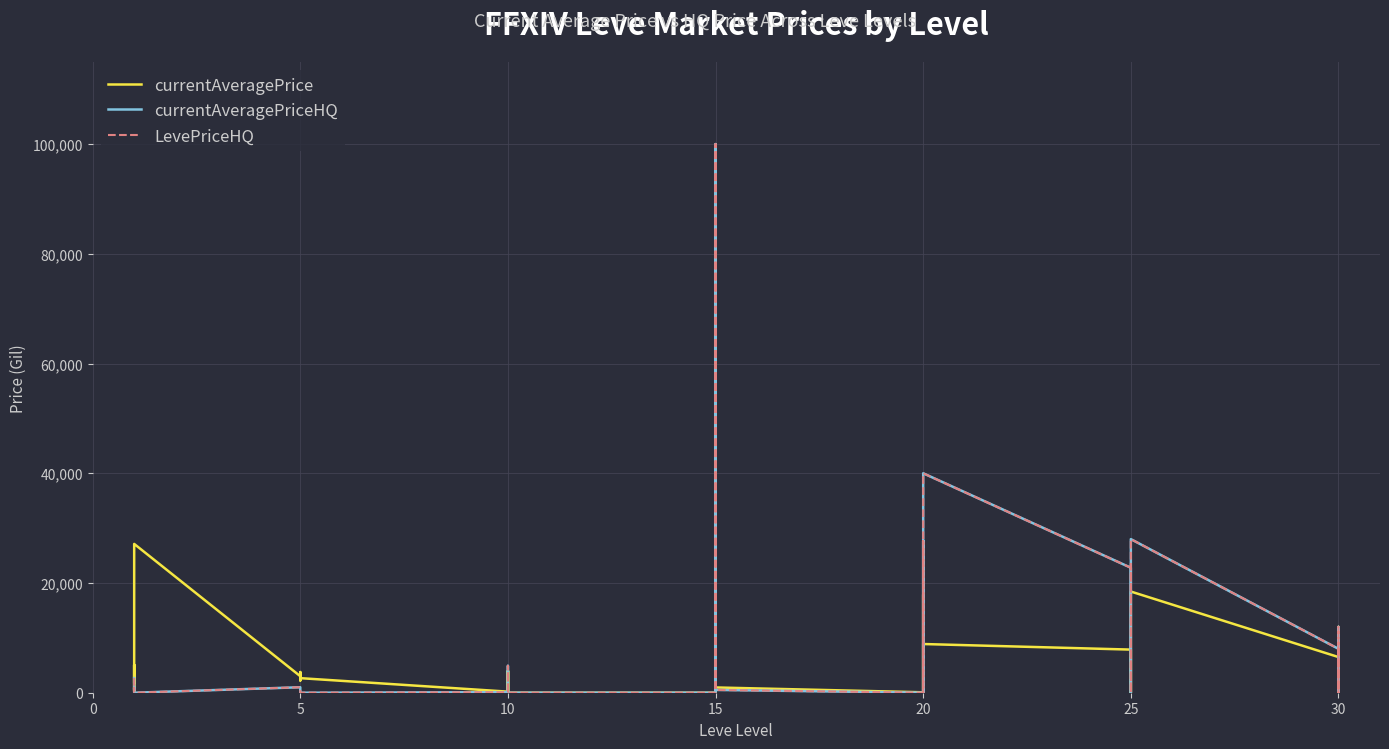

After their last crossing, which series has the higher values: LevePriceHQ or currentAveragePrice?

currentAveragePrice